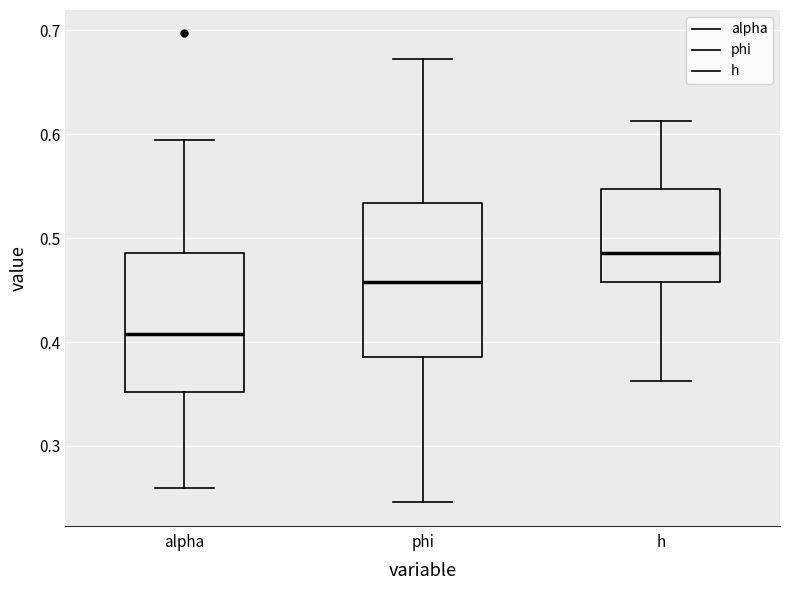

Which box's median line is the lowest?

alpha